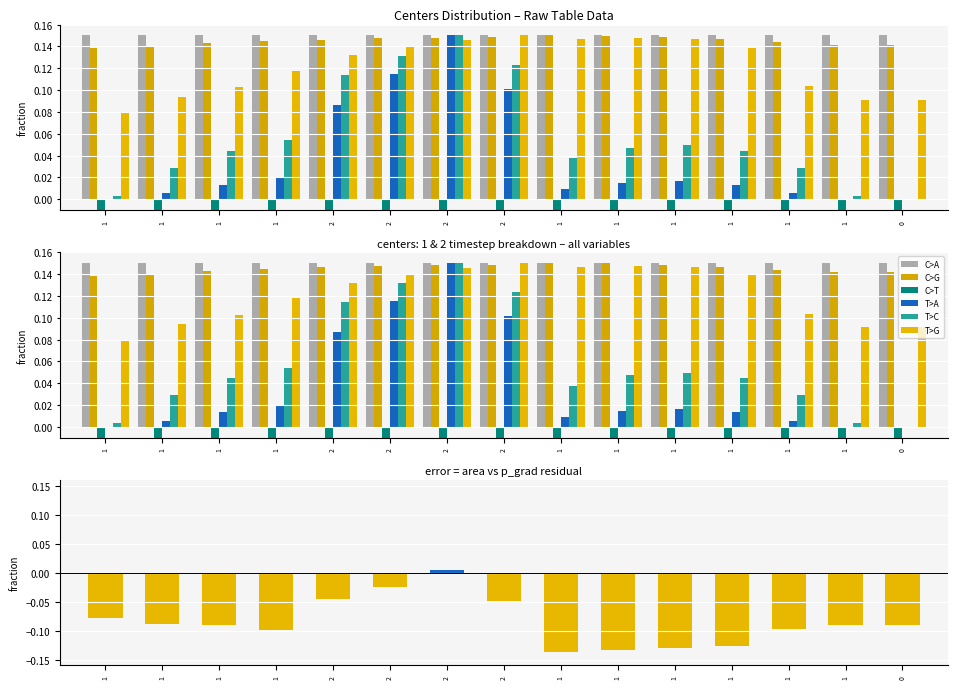

True or false: T>A has a value of 0.0 at 1.

True